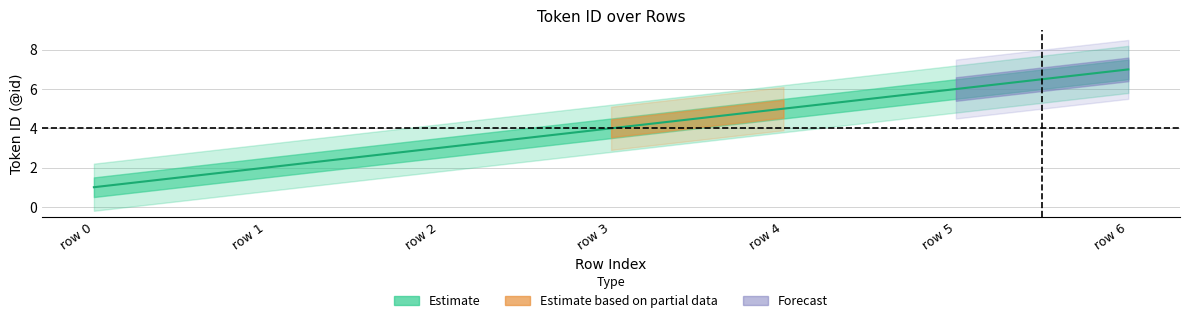

Which category has the highest value across all series?

row 6